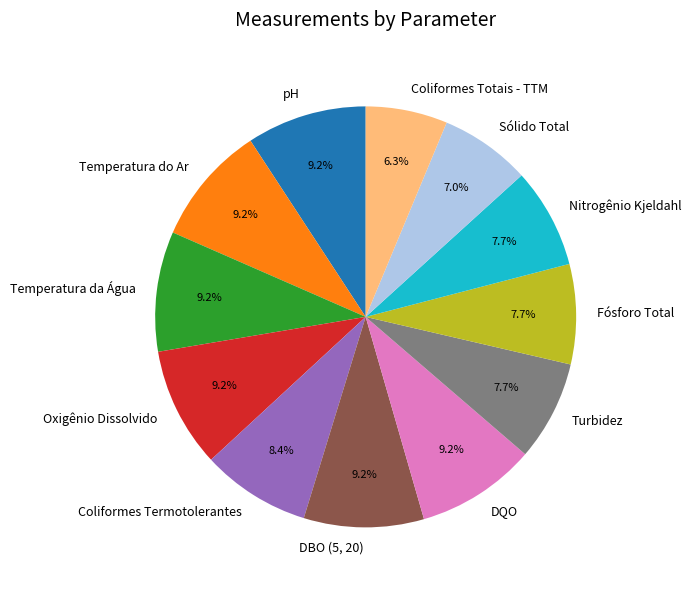

Does any single category account for the majority?

No